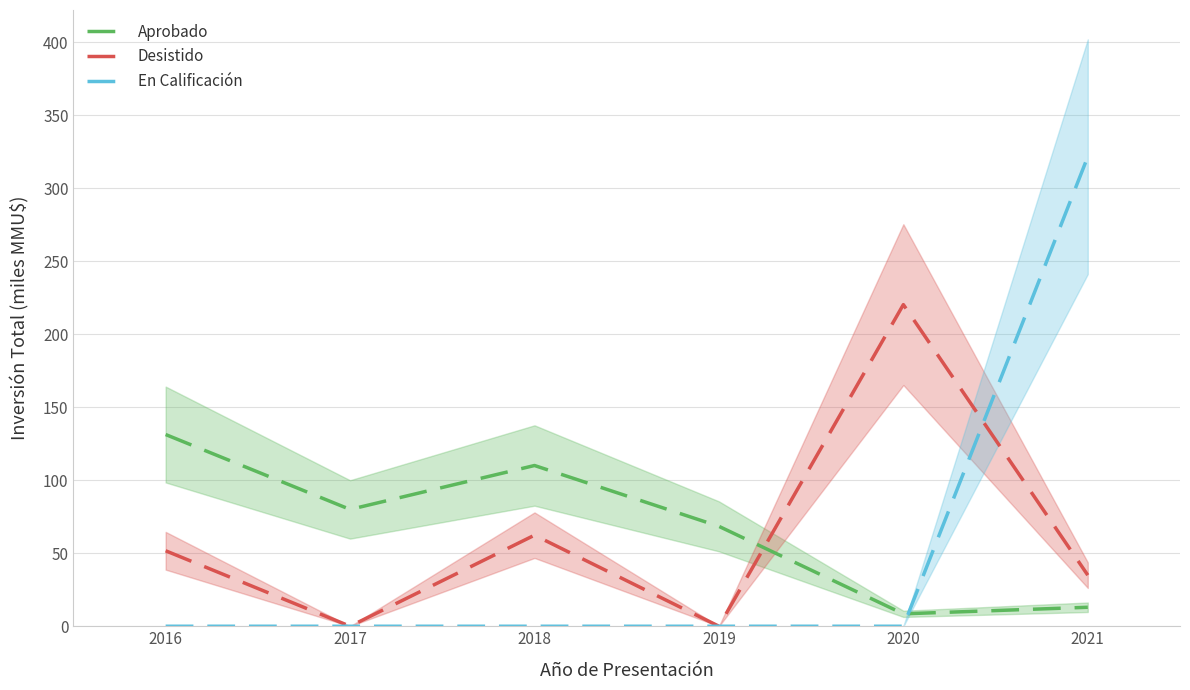

Is the value of Desistido at 2020 greater than the value of En Calificación at 2018?

Yes